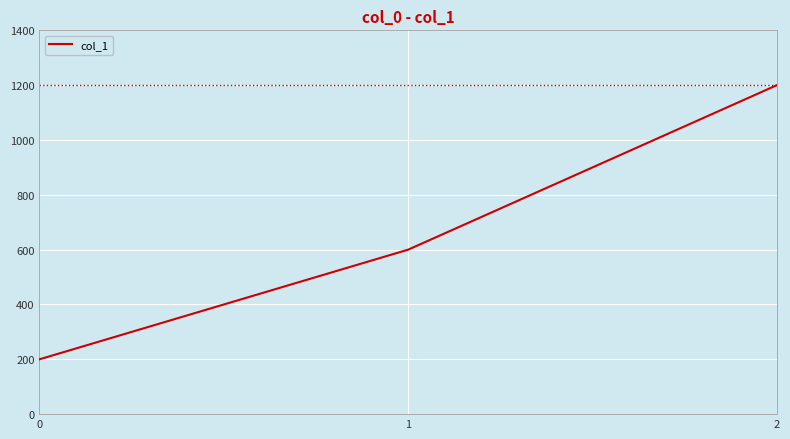

Read the value at 1.

600